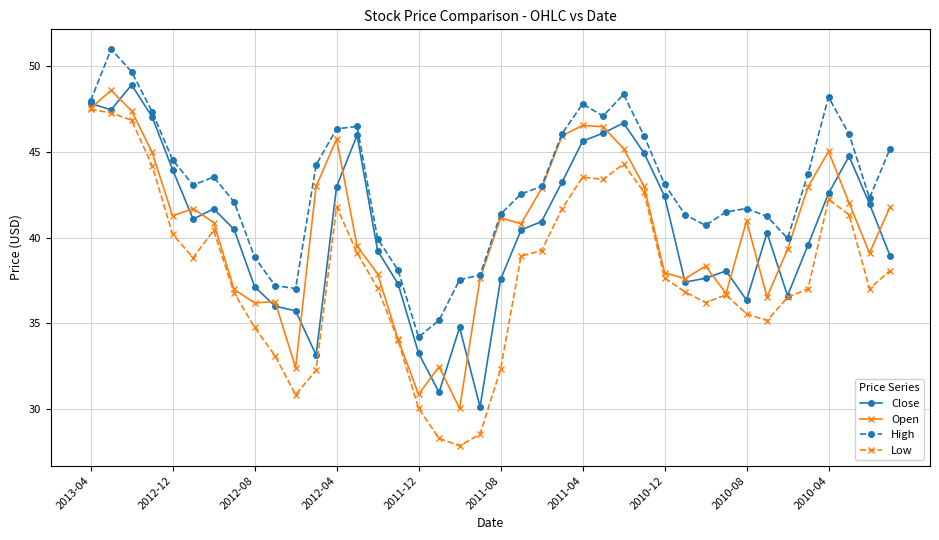

Which series has the largest total across all categories?

High